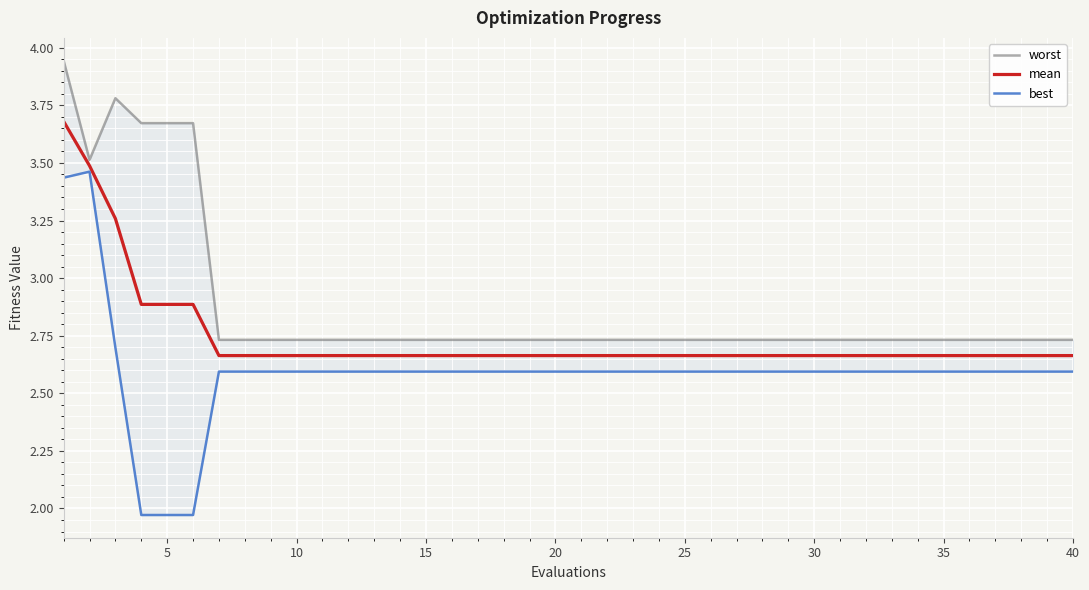

Is this an area chart (filled region under the line)?

No